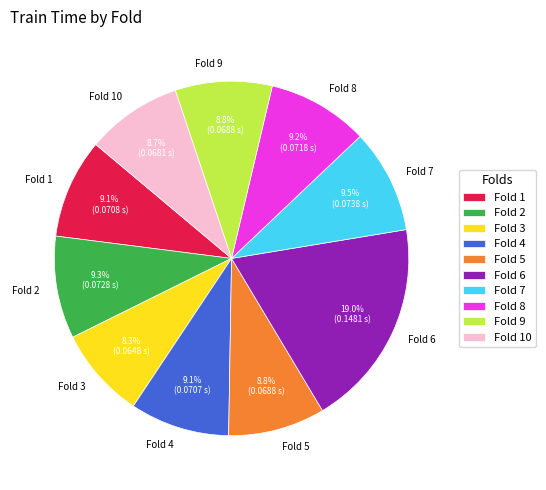

Between Fold 5 and Fold 2, which is larger?

Fold 2